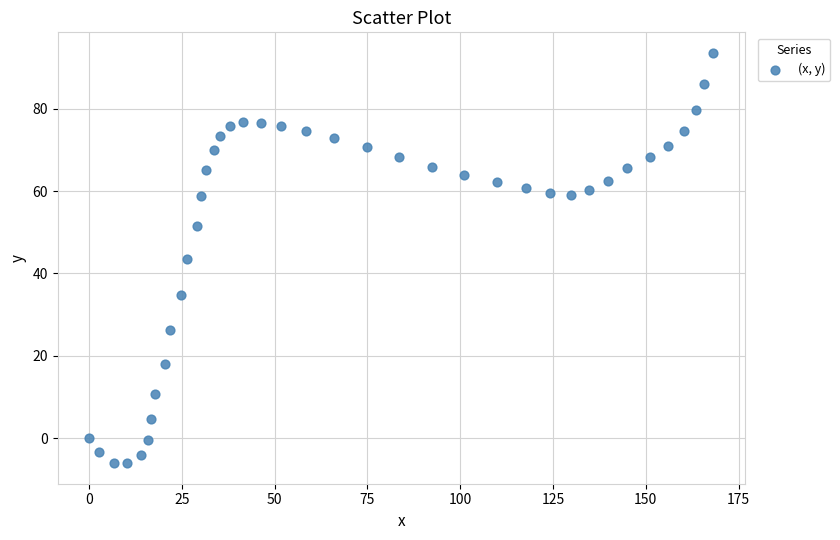

What is the range of X values (max minus min)?

168.2